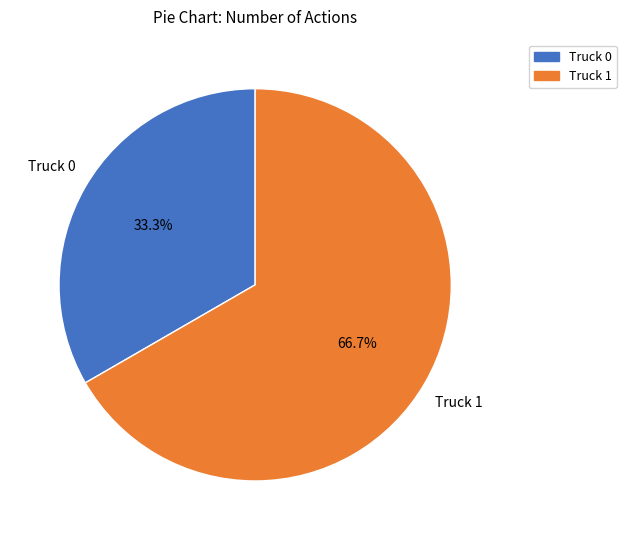

Approximately how many times larger is the value at Truck 0 compared to Truck 1?

0.5